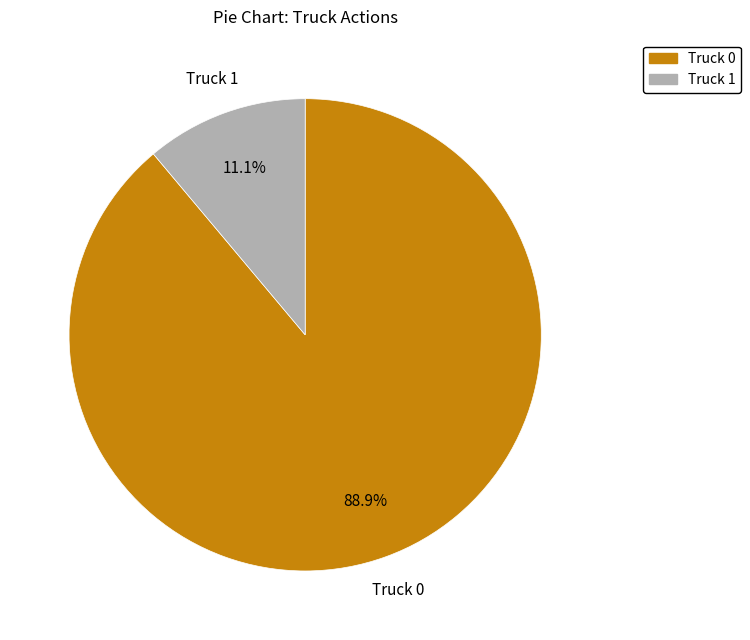

Is there a majority slice in this chart?

Yes